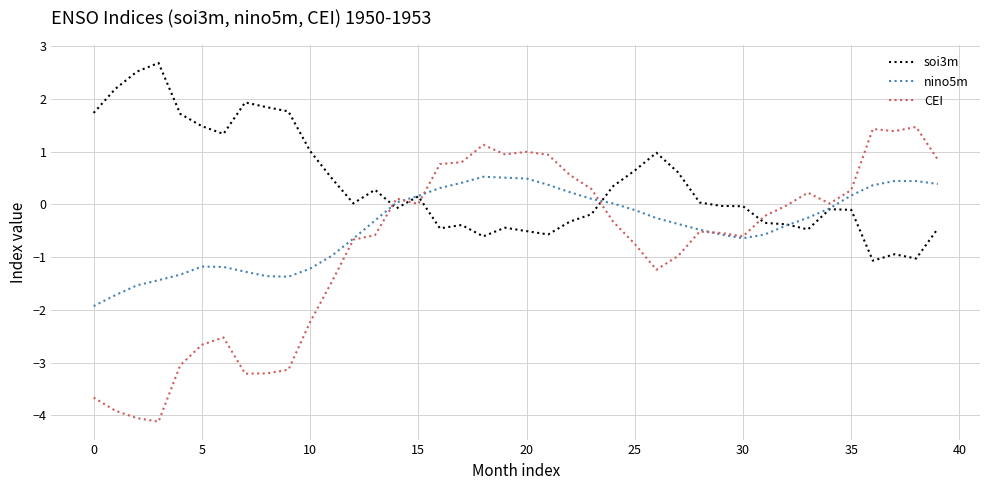

What is the maximum value shown in the chart?

2.7